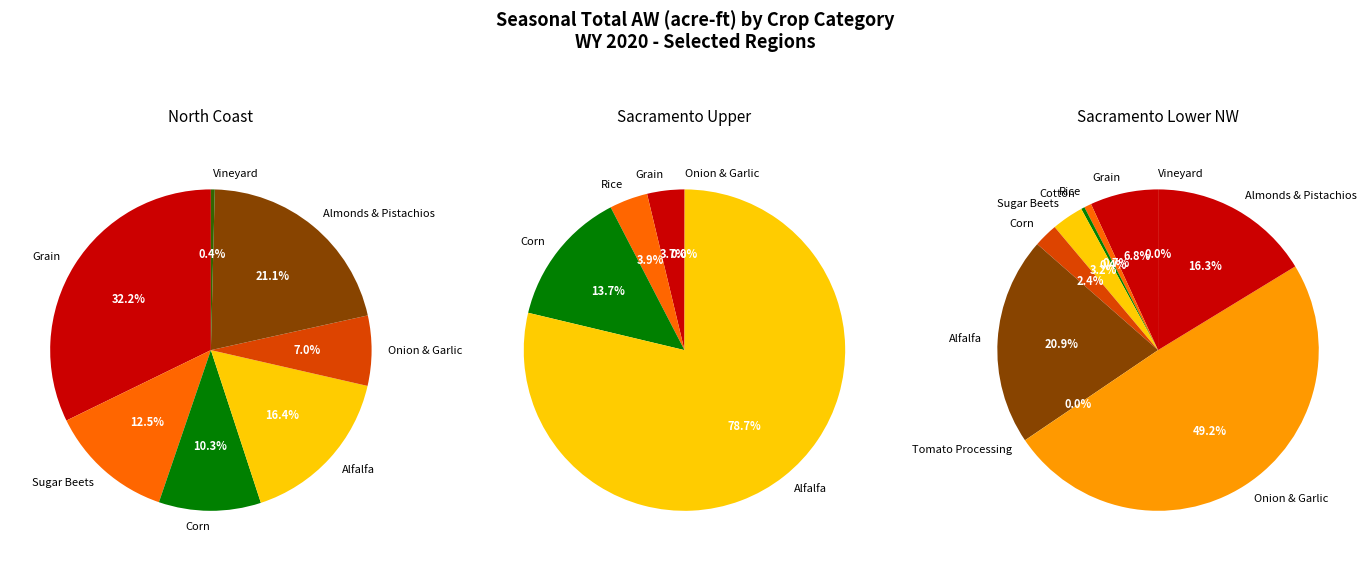

Between Vineyard and Almonds & Pistachios, which is larger?

Almonds & Pistachios